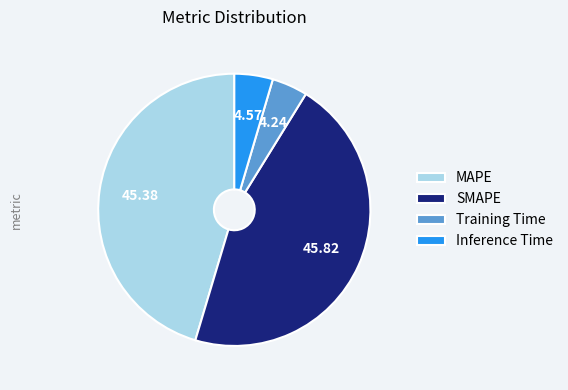

Approximately how many times larger is the value at SMAPE compared to MAPE?

1.0